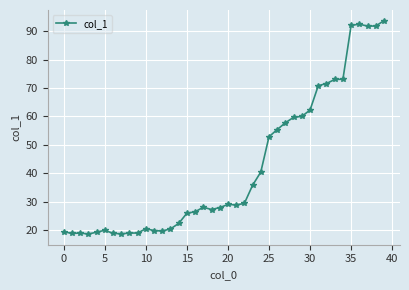

What is the difference between the second highest and second lowest values?

73.9